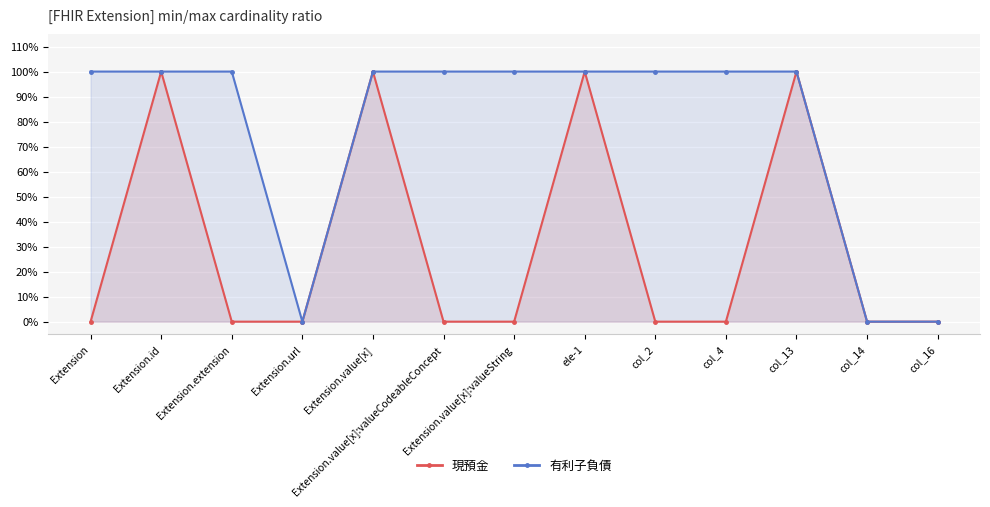

Rank the series at Extension.value[x]:valueCodeableConcept from highest to lowest value.

有利子負債, 現預金